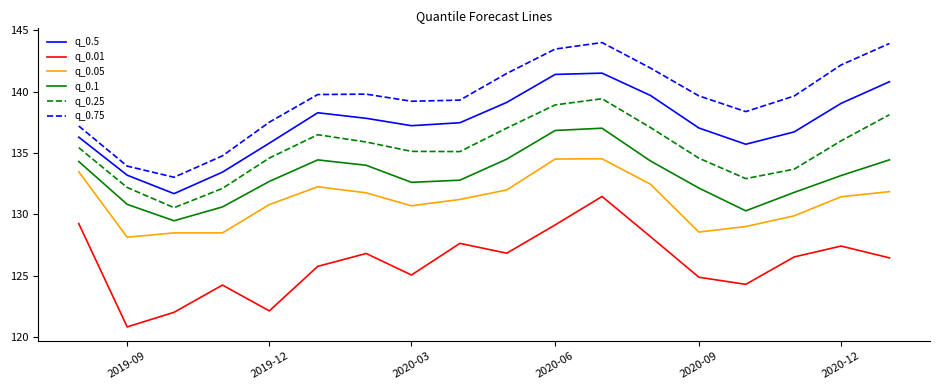

True or false: q_0.05 and q_0.01 cross at least once.

False